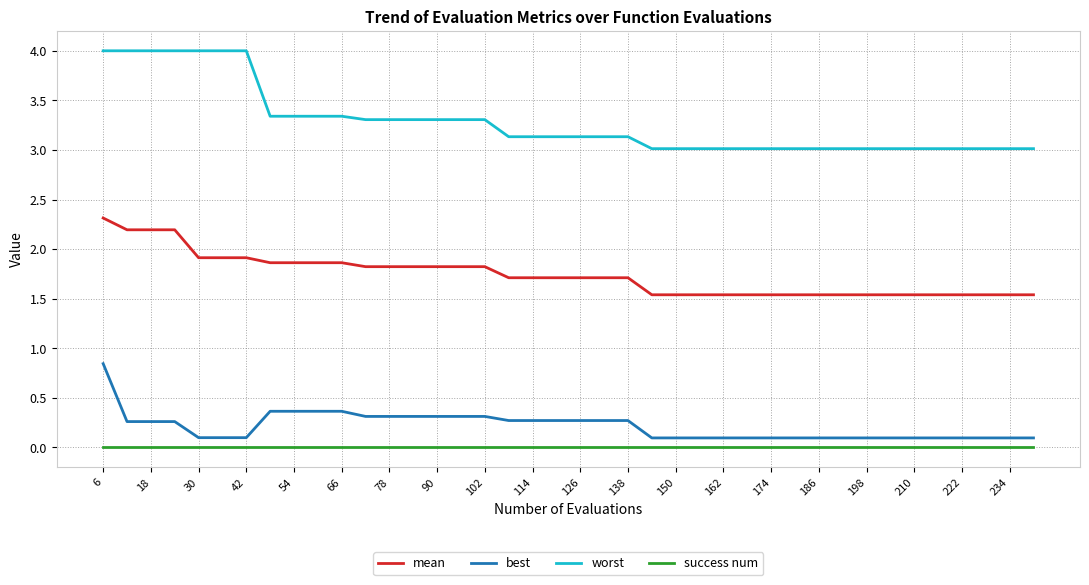

Rank the series by their maximum value, from lowest to highest.

success num, best, mean, worst